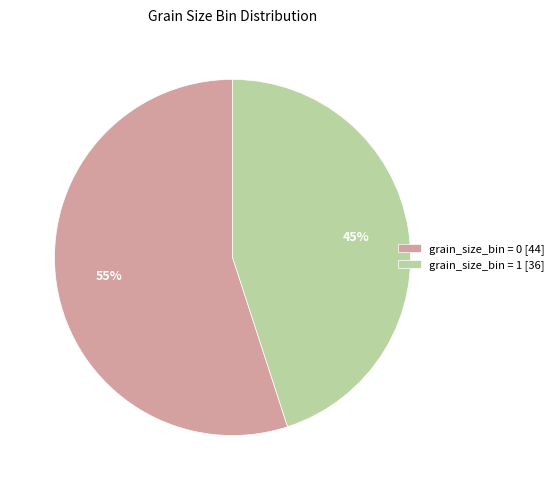

Which slice is the smallest?

grain_size_bin = 1 [36]